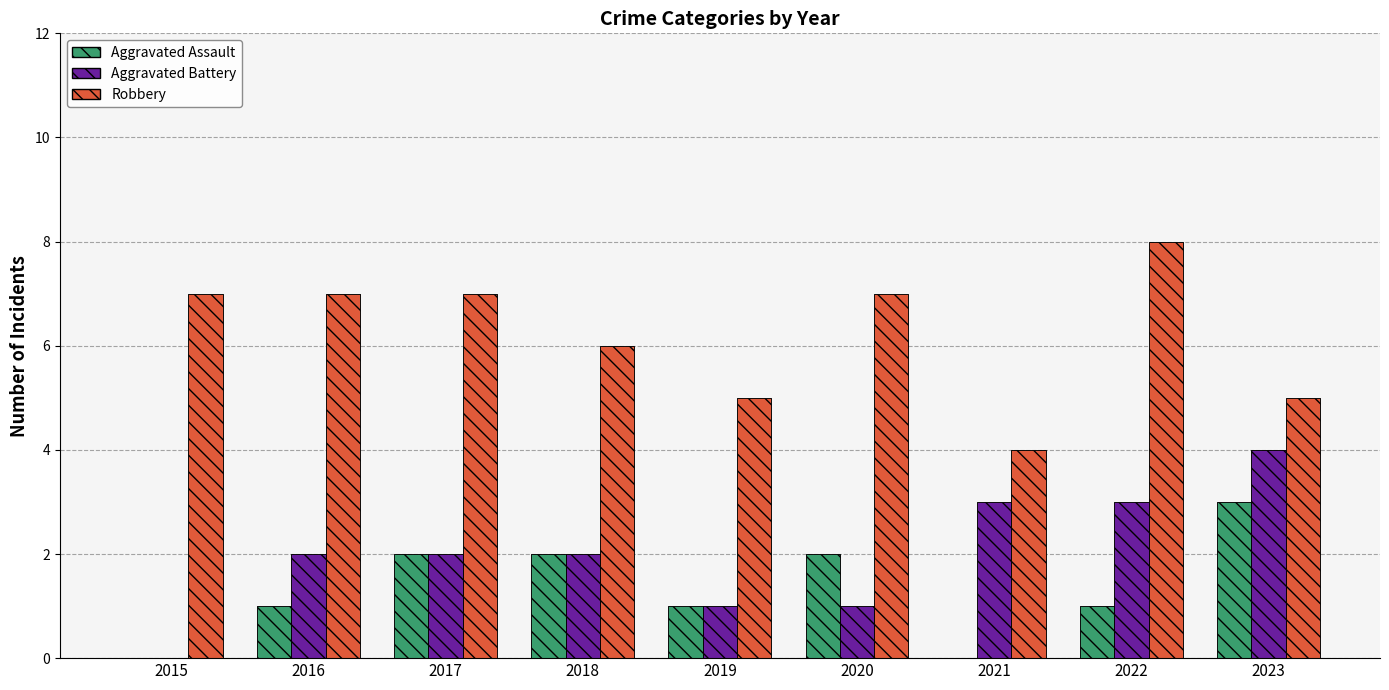

What is the difference between the highest and lowest values at 2021?

4